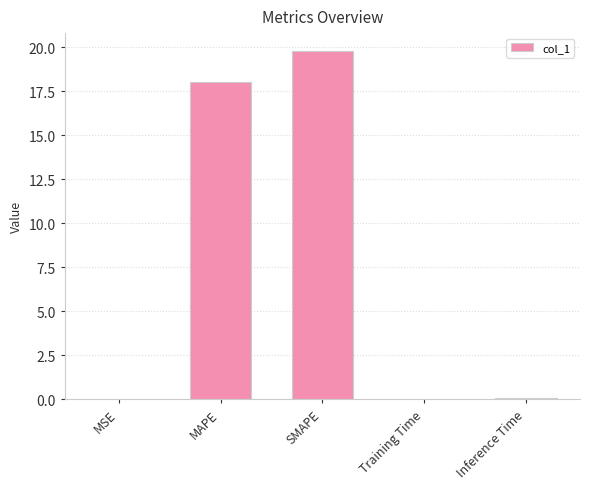

Is it true that the value at MSE is 0.0?

True